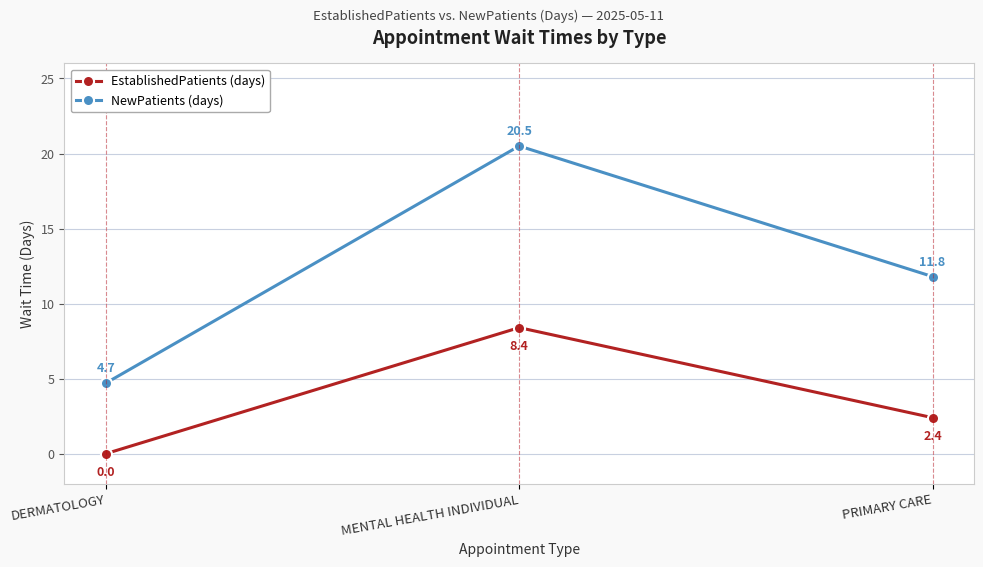

What is the difference between the highest and lowest values at PRIMARY CARE?

9.4